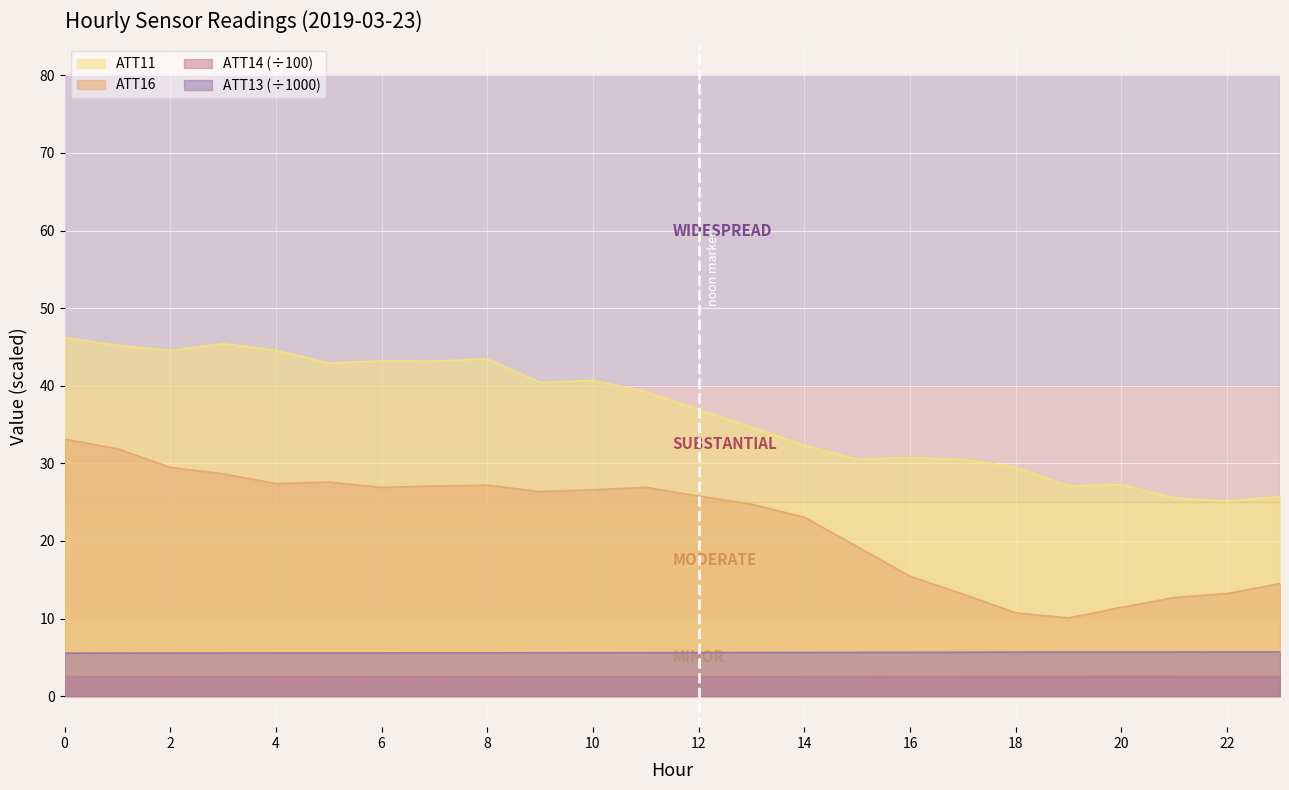

What is the difference between the maximum and minimum values in the ATT16 series?

23.1